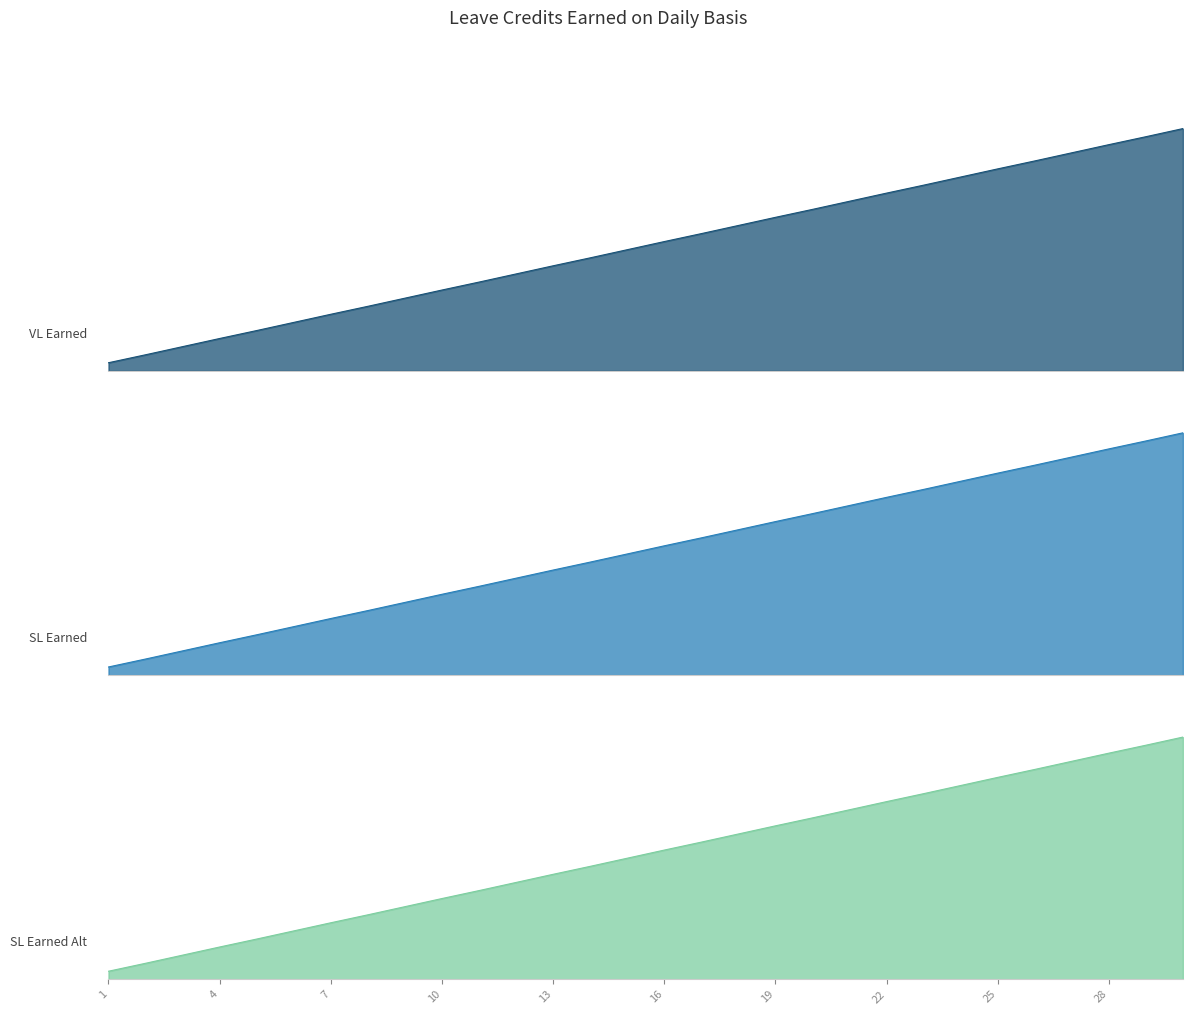

True or false: VL Earned and SL Earned Alt cross at least once.

False